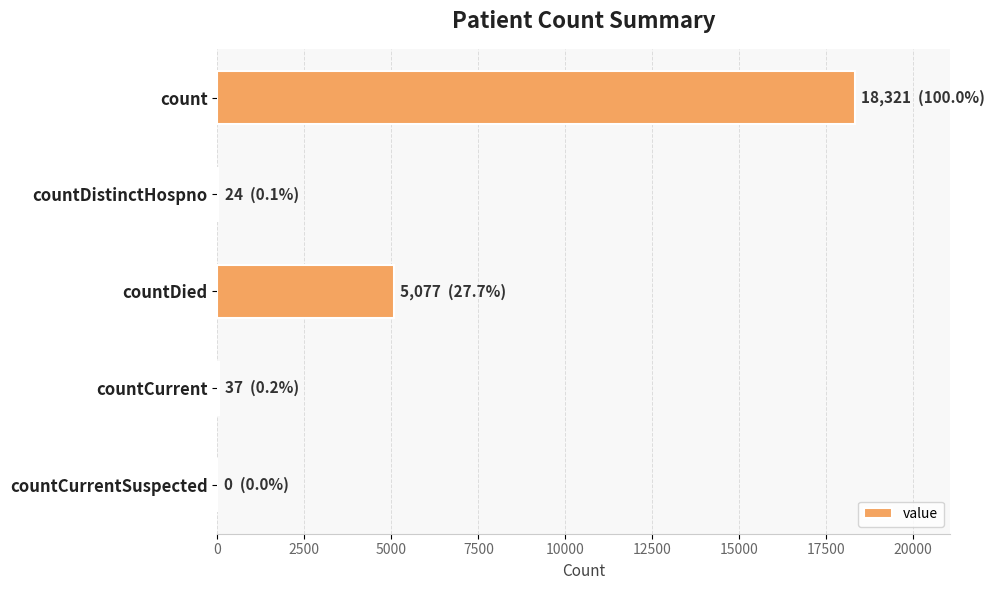

Count the number of data series in this chart.

1